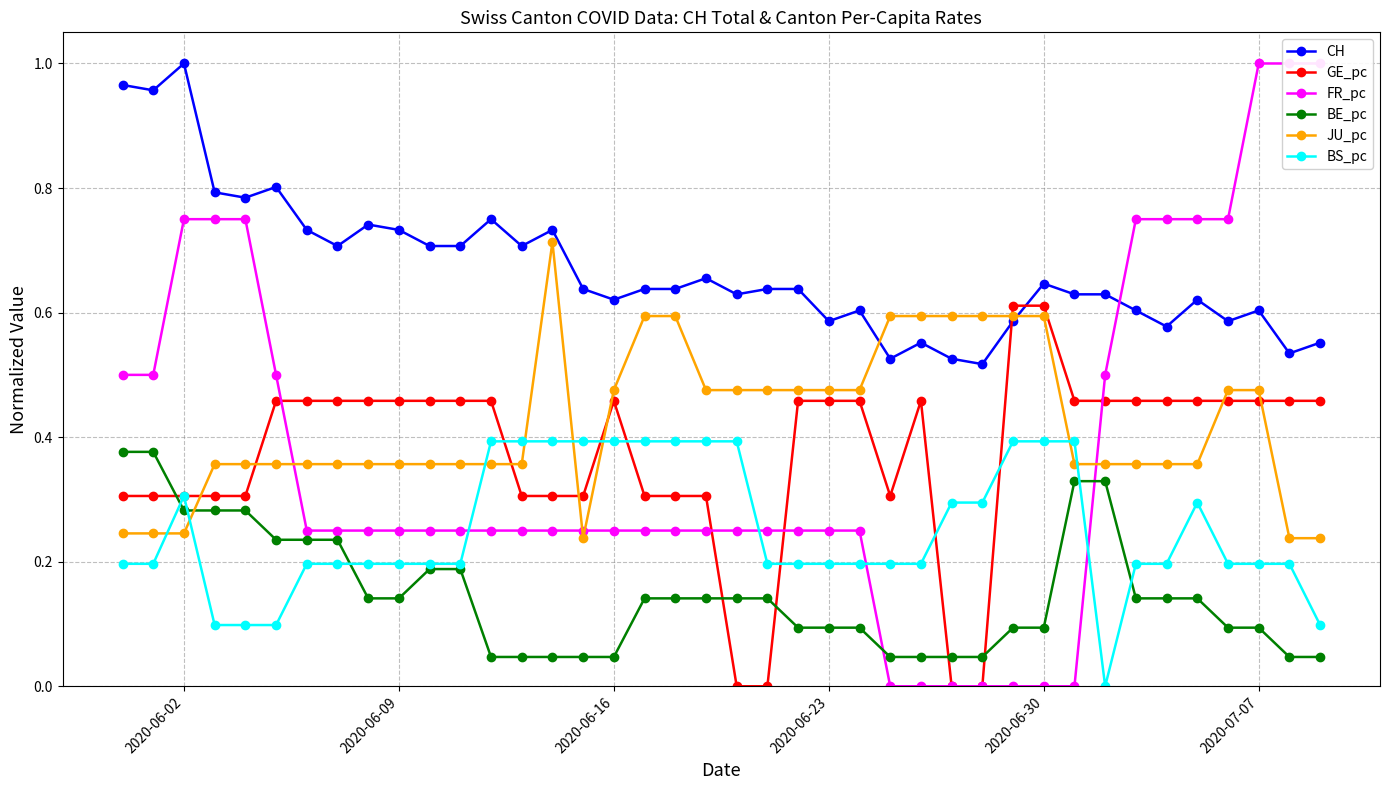

Where is the first local maximum for CH?

2020-06-02